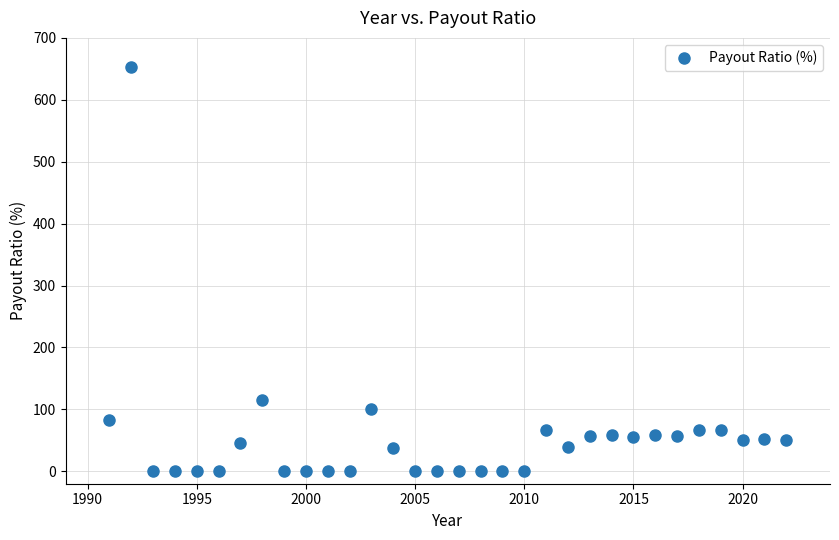

What Y value in the scatter plot is closest to 326?

116.0